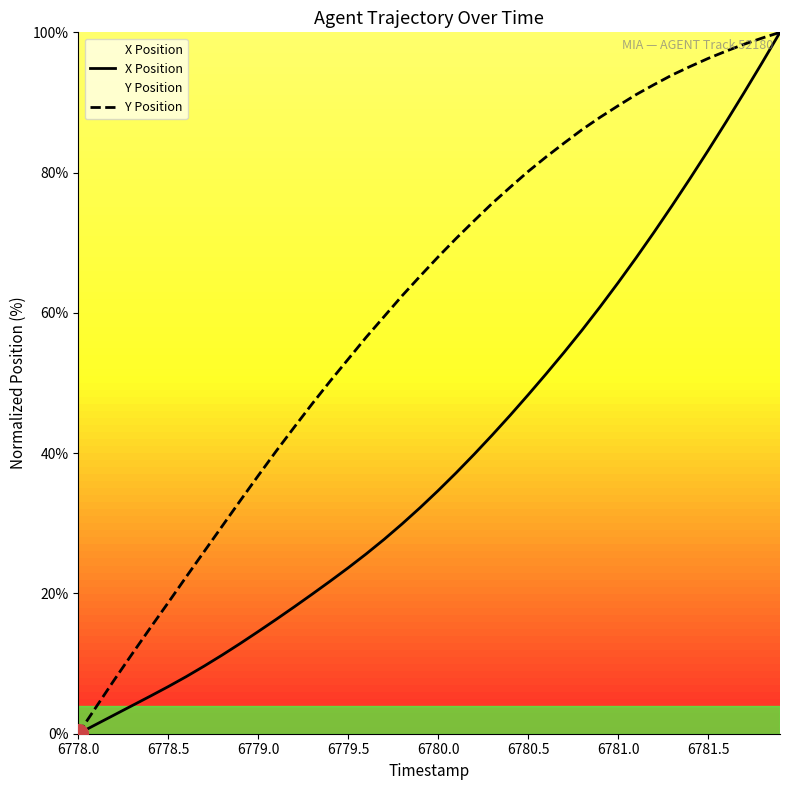

Which series has the widest spread of Y values?

X Position